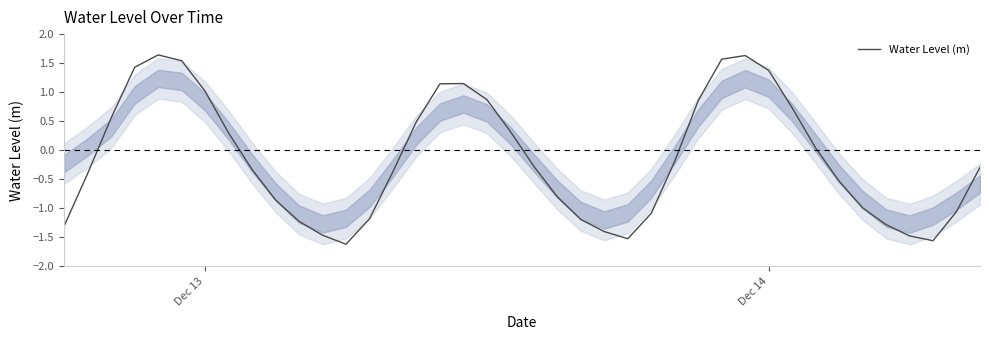

Reading left to right, what are all the values shown in this chart?

-1.3	-0.4	0.6	1.4	1.6	1.5	1.0	0.3	-0.3	-0.9	-1.2	-1.5	-1.6	-1.2	-0.4	0.5	1.1	1.1	0.9	0.3	-0.3	-0.8	-1.2	-1.4	-1.5	-1.1	-0.2	0.9	1.6	1.6	1.4	0.7	0.0	-0.5	-1.0	-1.3	-1.5	-1.6	-1.1	-0.3